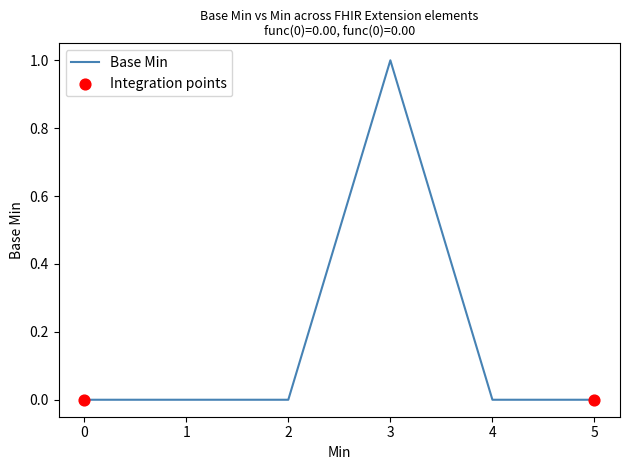

What is the change in value from 2 to 3?

+1